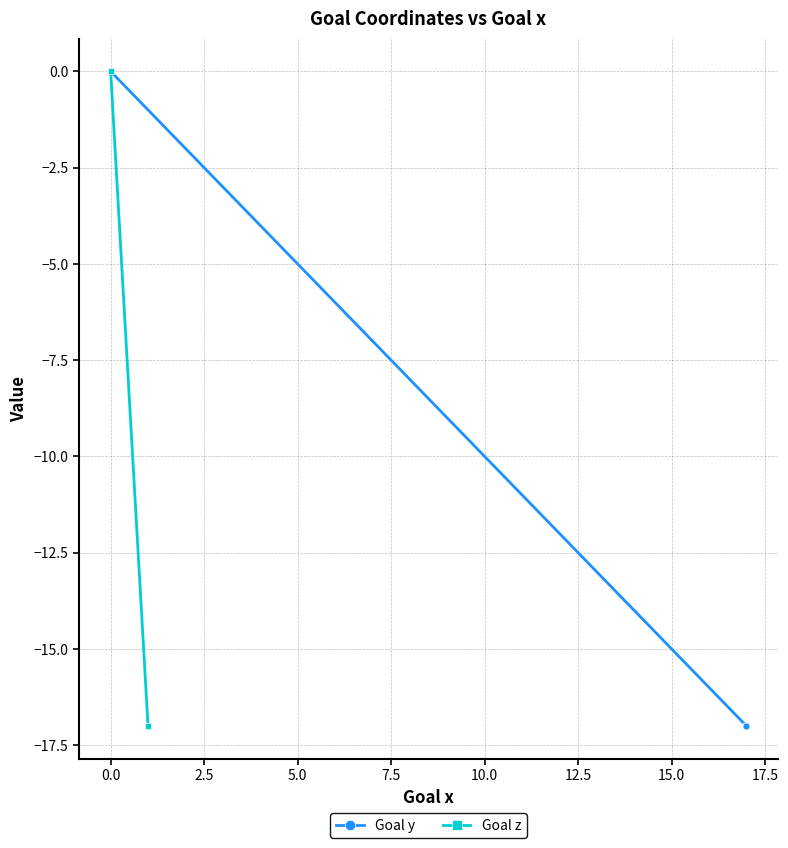

Which series has the widest spread of values?

Goal y